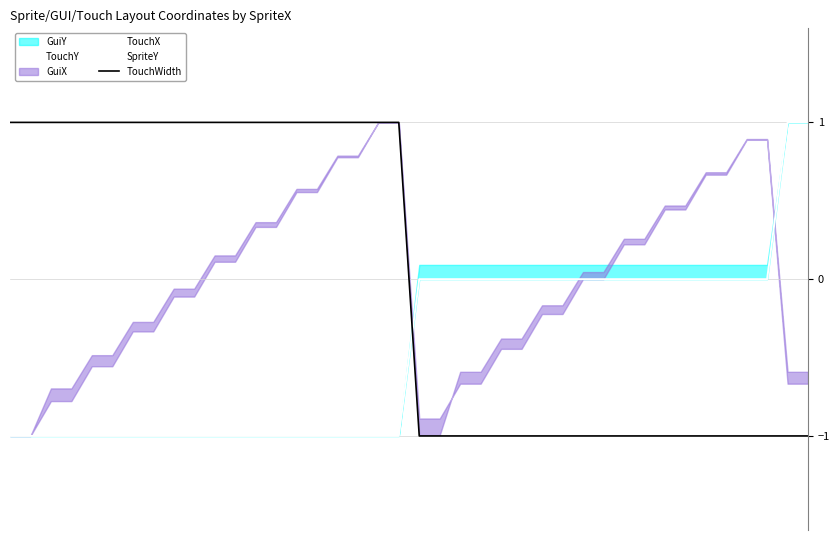

Which series ends up on top after the final intersection of TouchWidth and SpriteY?

SpriteY